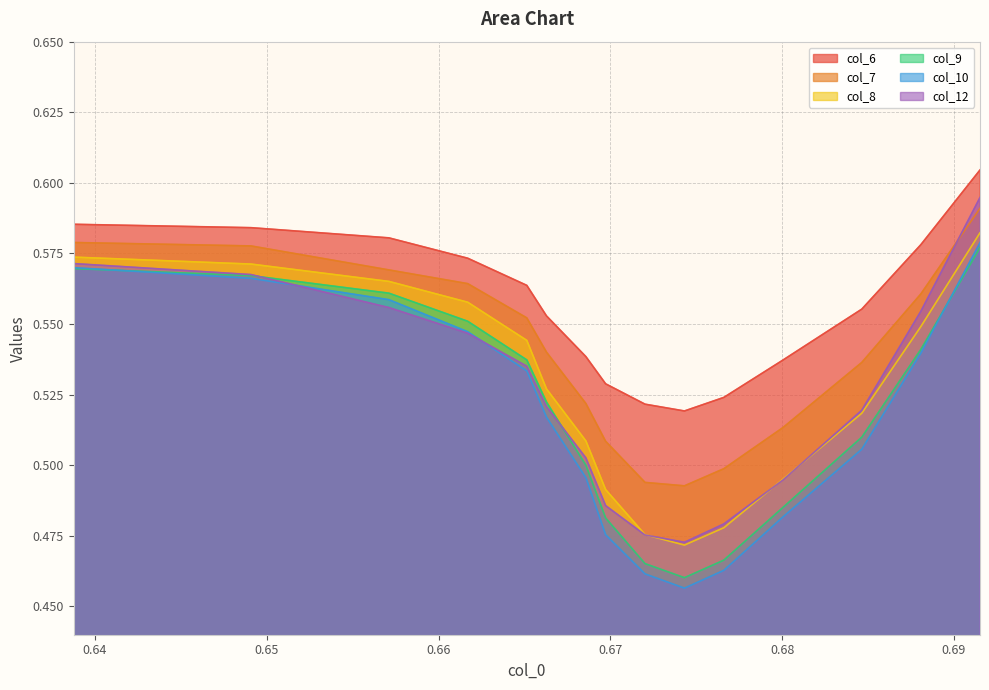

True or false: col_6 and col_8 cross at least once.

False